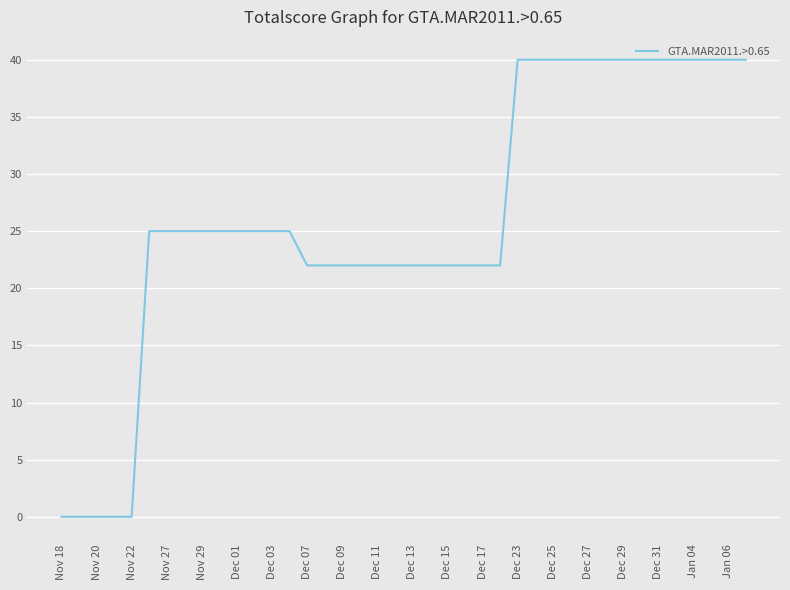

Reading left to right, list all the values displayed in this chart.

0	0	0	0	0	25	25	25	25	25	25	25	25	25	22	22	22	22	22	22	22	22	22	22	22	22	40	40	40	40	40	40	40	40	40	40	40	40	40	40